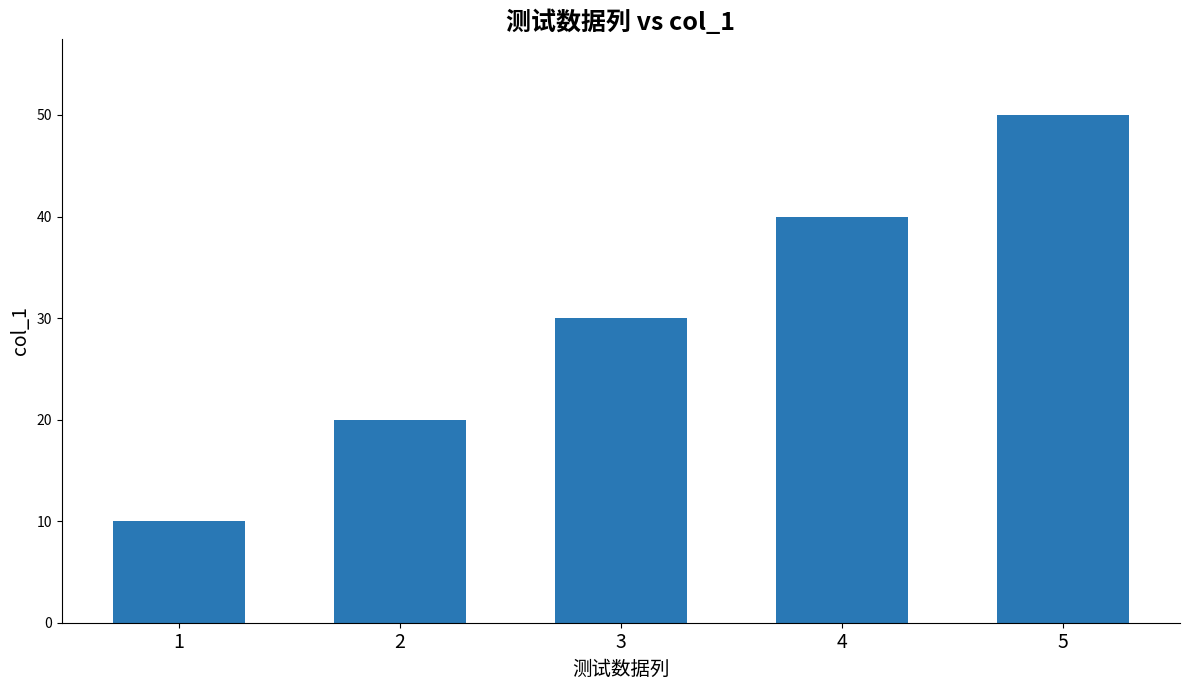

Approximately how many times larger is the value at 4 compared to 1?

4.0